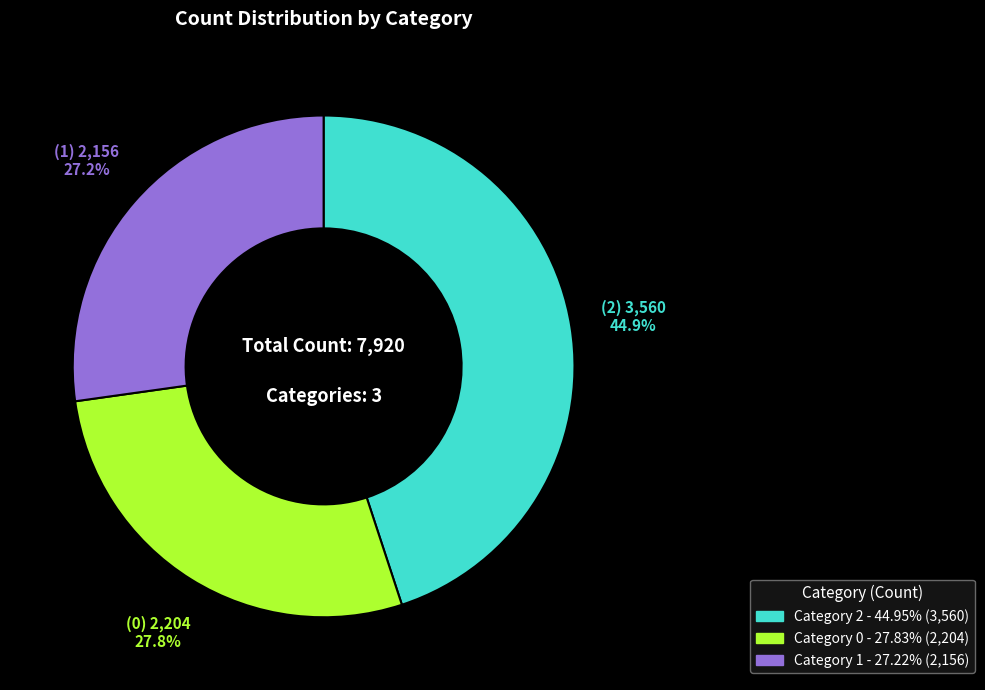

Is there any slice that represents more than half of the pie?

No